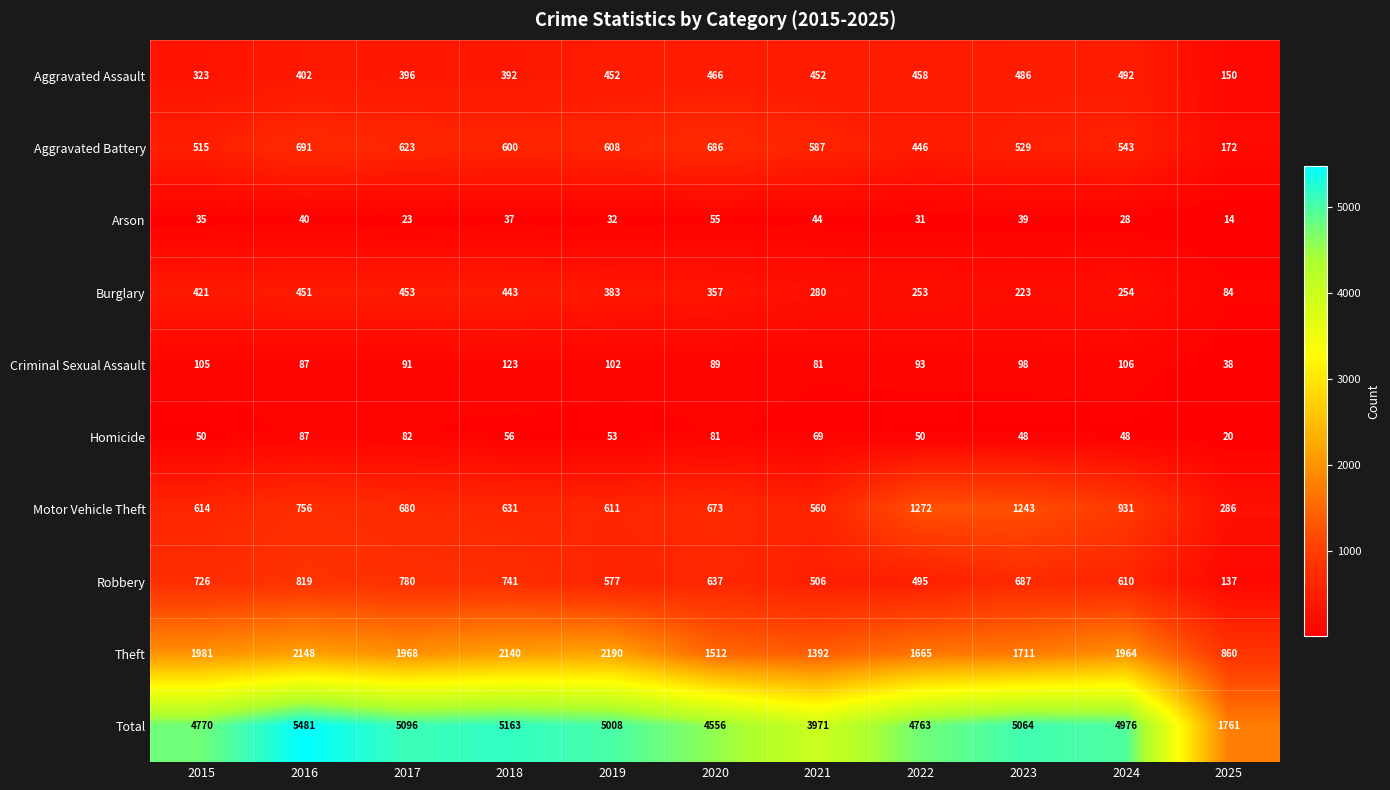

What is the sum of all Burglary values?

3602